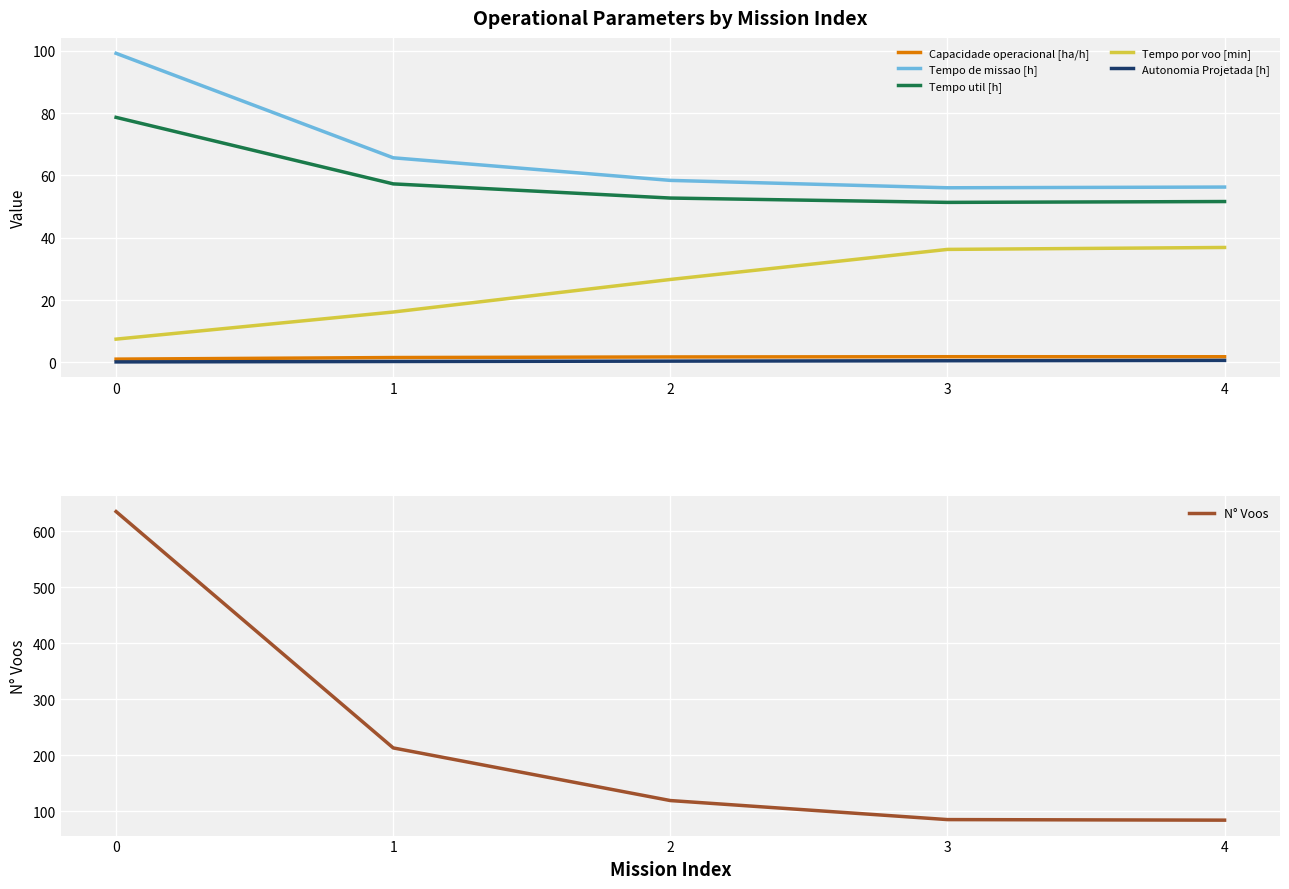

How many series are shown in this chart?

6